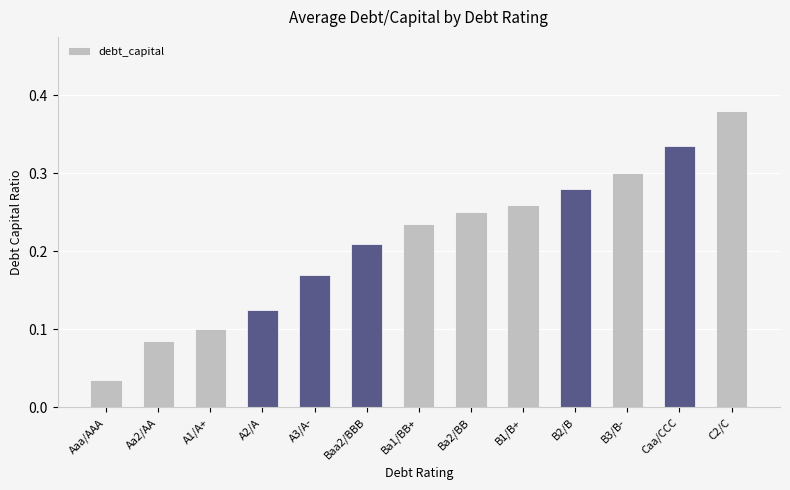

List the labels in order of value, largest first.

C2/C, Caa/CCC, B3/B-, B2/B, B1/B+, Ba2/BB, Ba1/BB+, Baa2/BBB, A3/A-, A2/A, A1/A+, Aa2/AA, Aaa/AAA